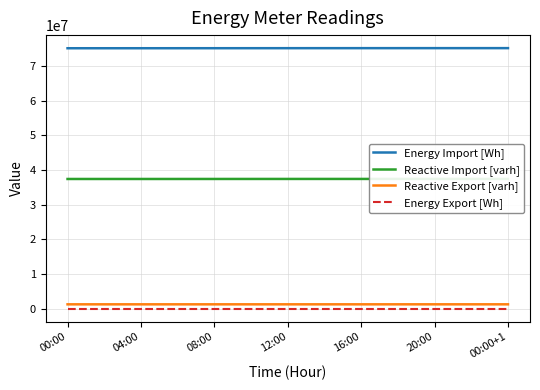

What is the label of the 25th point from the right?

00:00